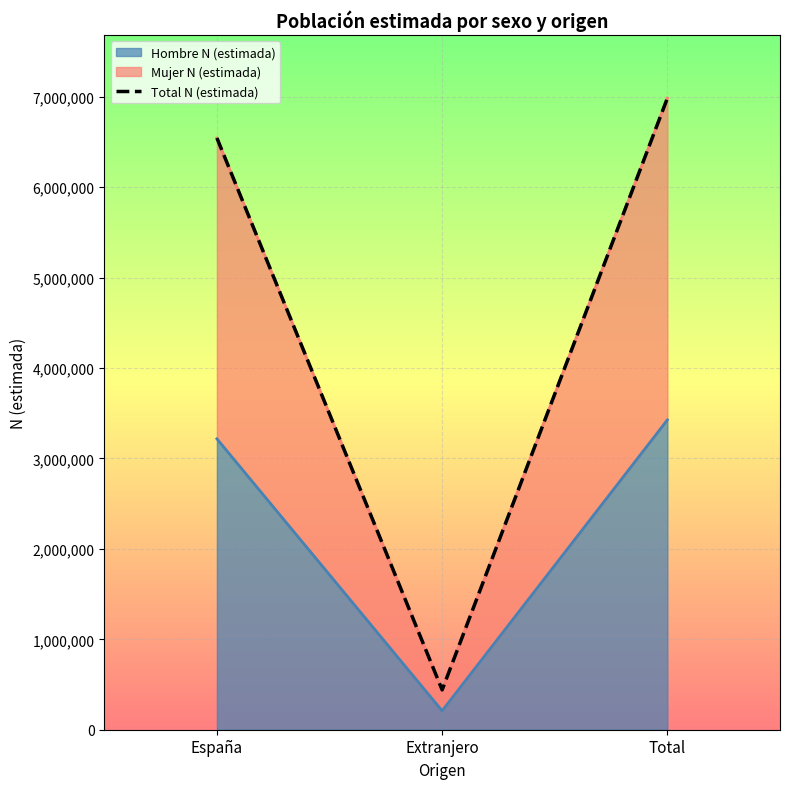

How many lines are shown in the chart?

1